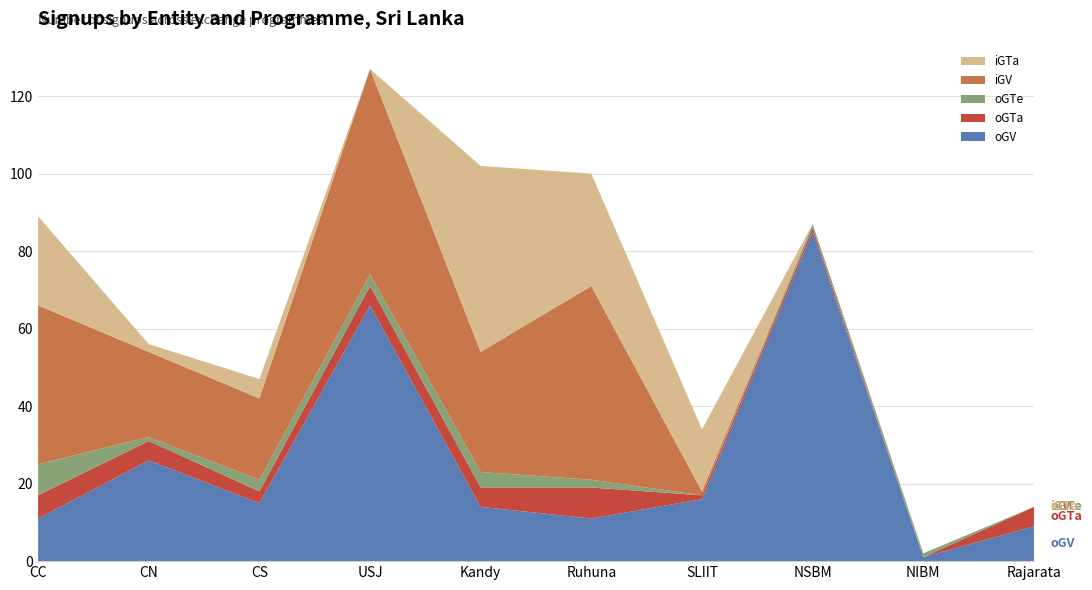

Reading right to left, list all the values displayed in this chart.

oGV: Rajarata=9	NIBM=1	NSBM=85	SLIIT=16	Ruhuna=11	Kandy=14	USJ=66	CS=15	CN=26	CC=11
oGTa: Rajarata=5	NIBM=0	NSBM=1	SLIIT=1	Ruhuna=8	Kandy=5	USJ=5	CS=3	CN=5	CC=6
oGTe: Rajarata=0	NIBM=1	NSBM=1	SLIIT=0	Ruhuna=2	Kandy=4	USJ=3	CS=3	CN=1	CC=8
iGV: Rajarata=0	NIBM=0	NSBM=0	SLIIT=1	Ruhuna=50	Kandy=31	USJ=53	CS=21	CN=22	CC=41
iGTa: Rajarata=0	NIBM=0	NSBM=0	SLIIT=16	Ruhuna=29	Kandy=48	USJ=0	CS=5	CN=2	CC=23